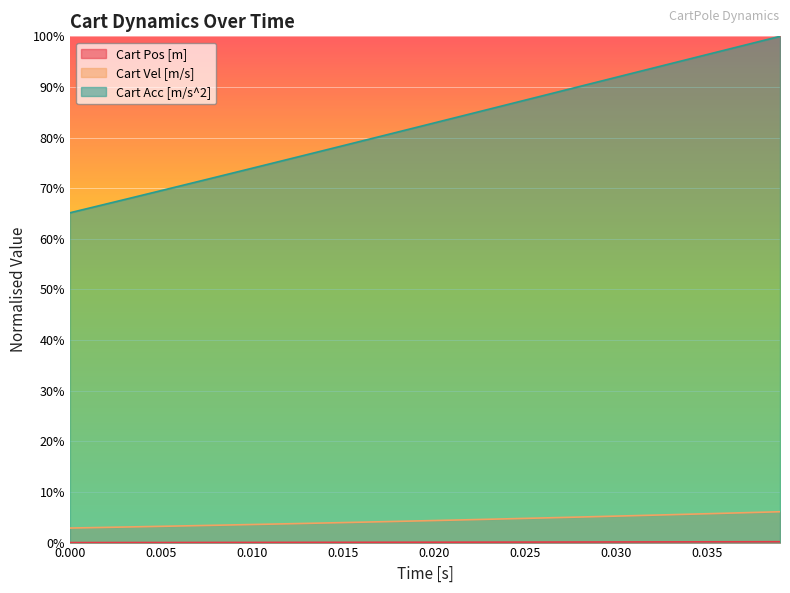

True or false: Cart Acc [m/s^2] and Cart Pos [m] cross at least once.

False